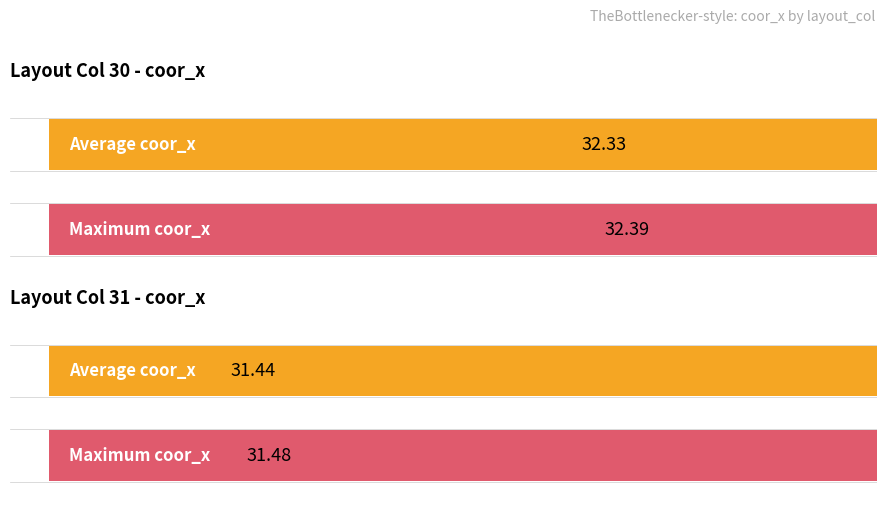

How many distinct data groups are displayed?

2